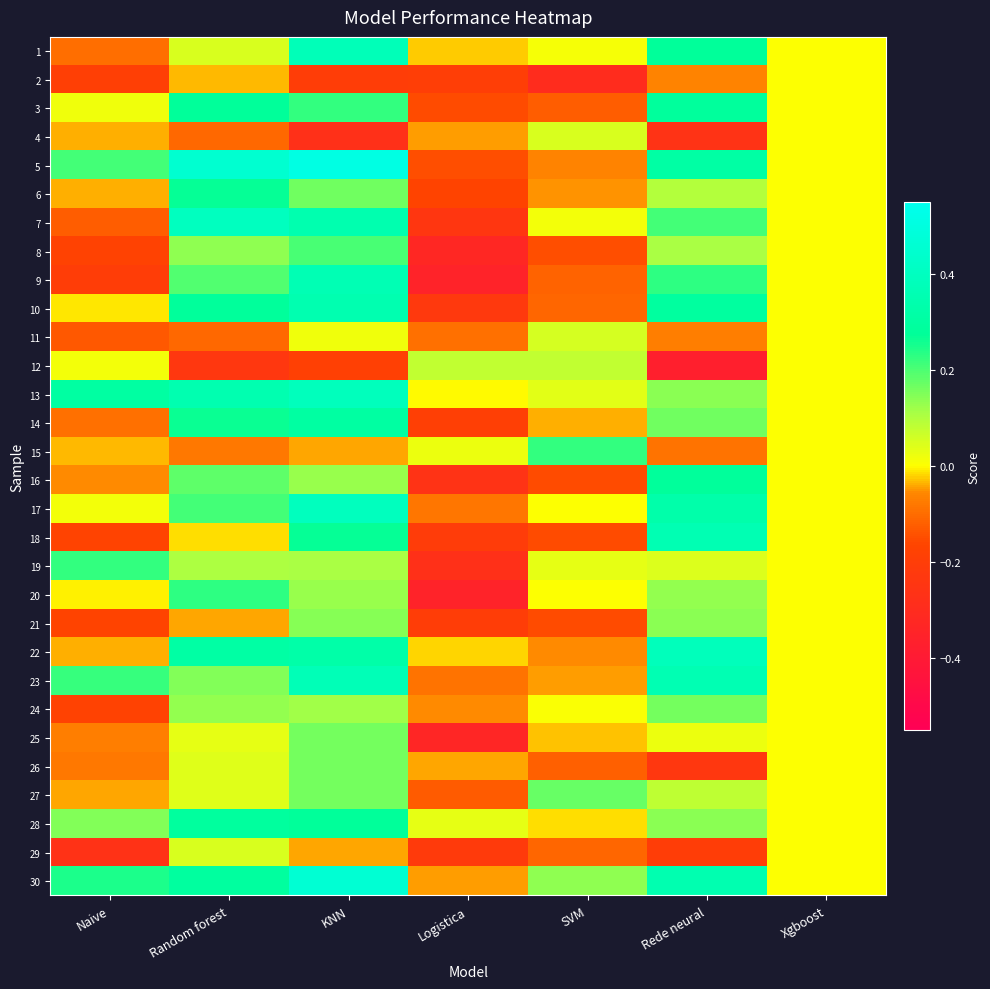

Which category has the highest value across all series?

KNN